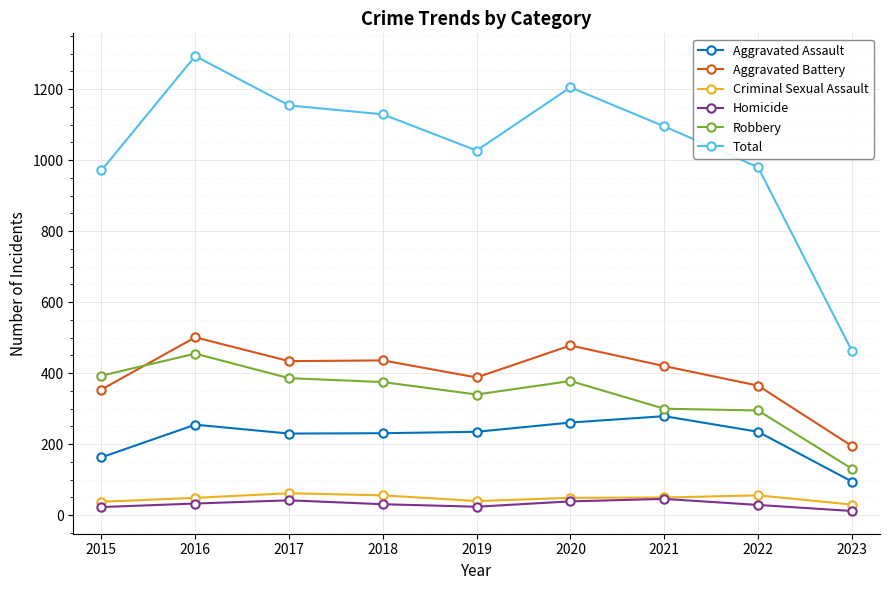

What value does the Robbery series have at 2021?

300